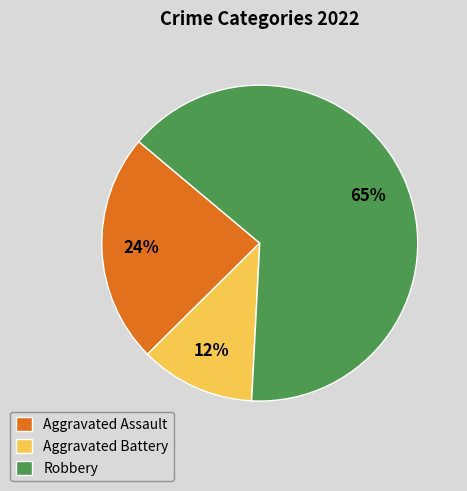

Is it true that Aggravated Assault is 24% of the pie?

True